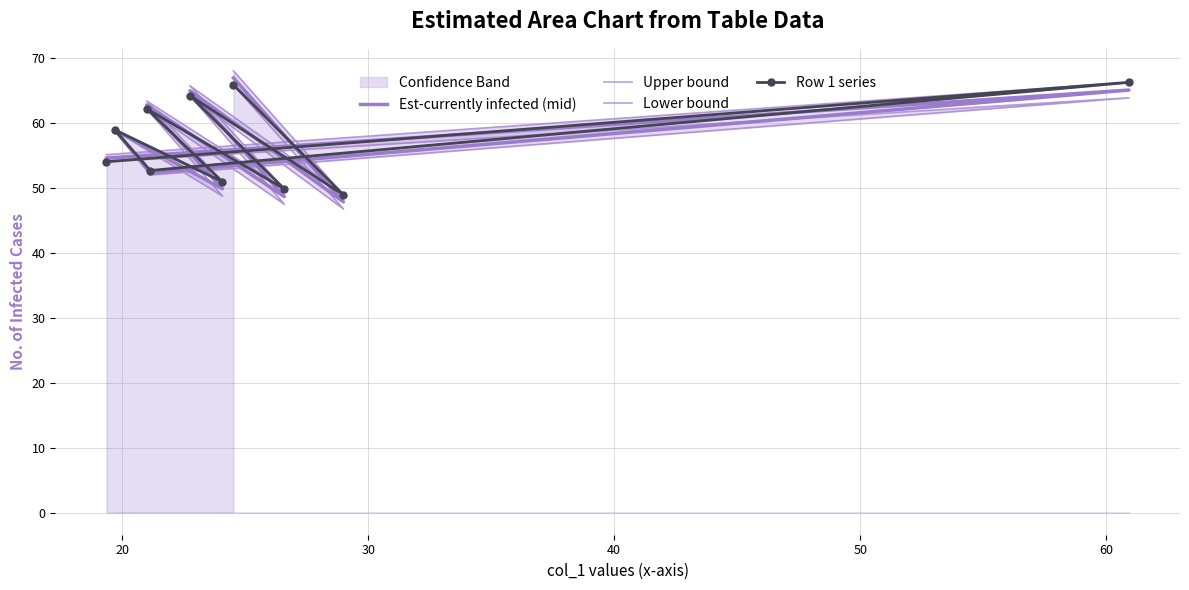

What is the minimum value for Est-currently infected (mid)?

47.8